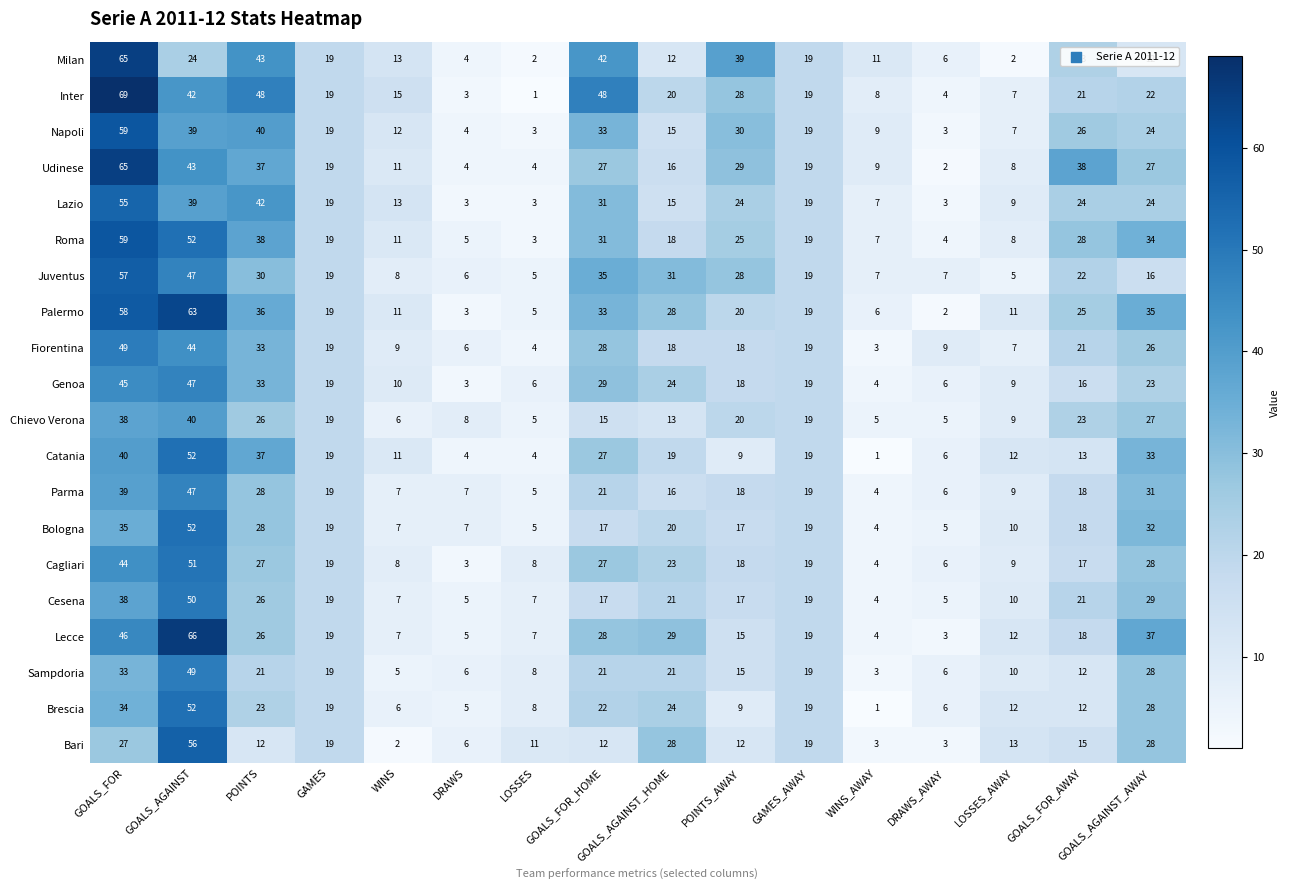

What is the difference between the Lecce values at GAMES and GOALS_AGAINST?

47